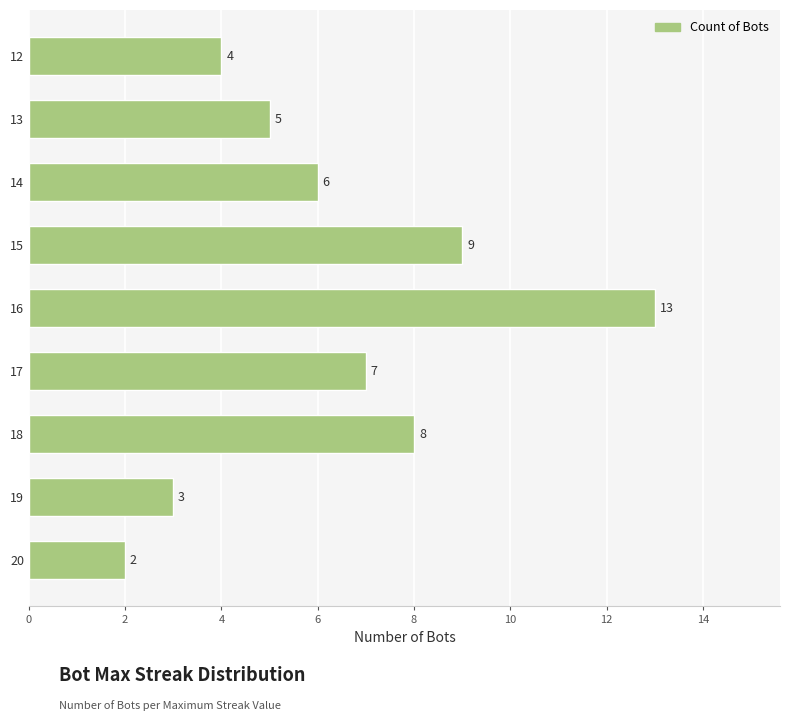

Where is the data nearest to the value 7?

17